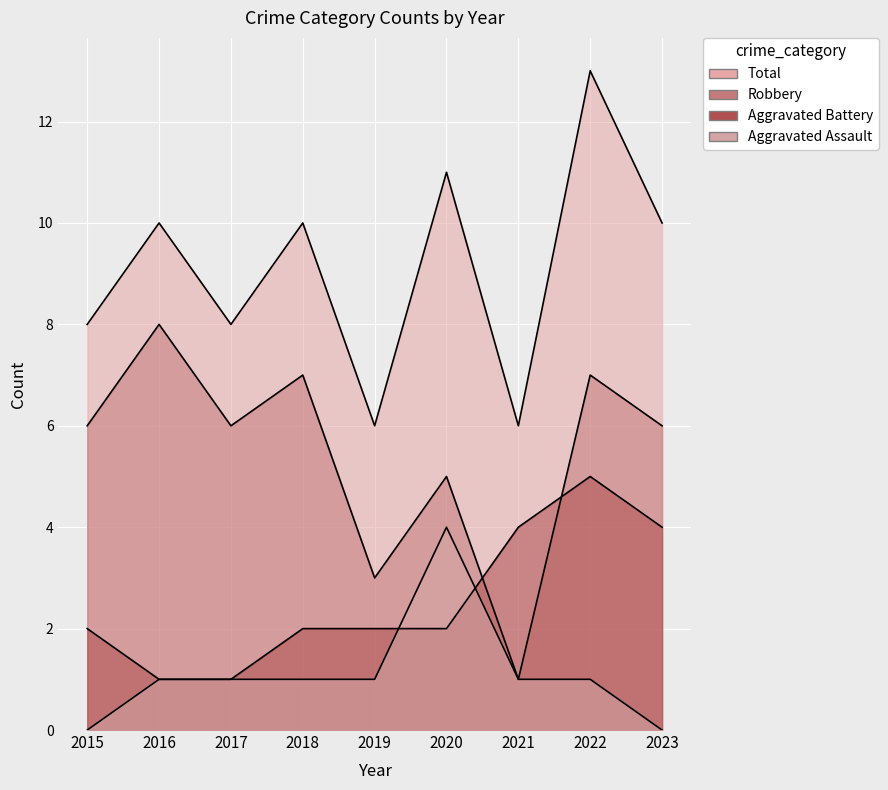

Rank the series by their maximum value, from lowest to highest.

Aggravated Assault, Aggravated Battery, Robbery, Total